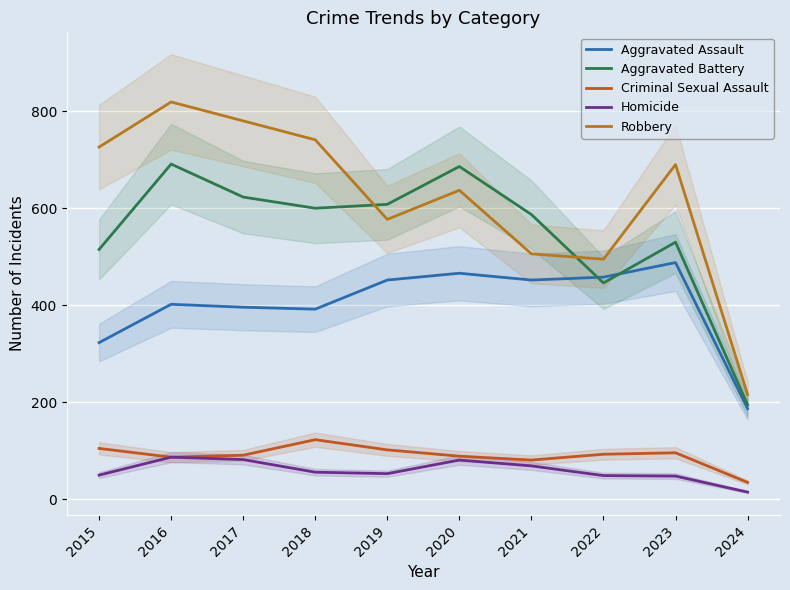

The Aggravated Battery series shows 370 at 2016. True or false?

False